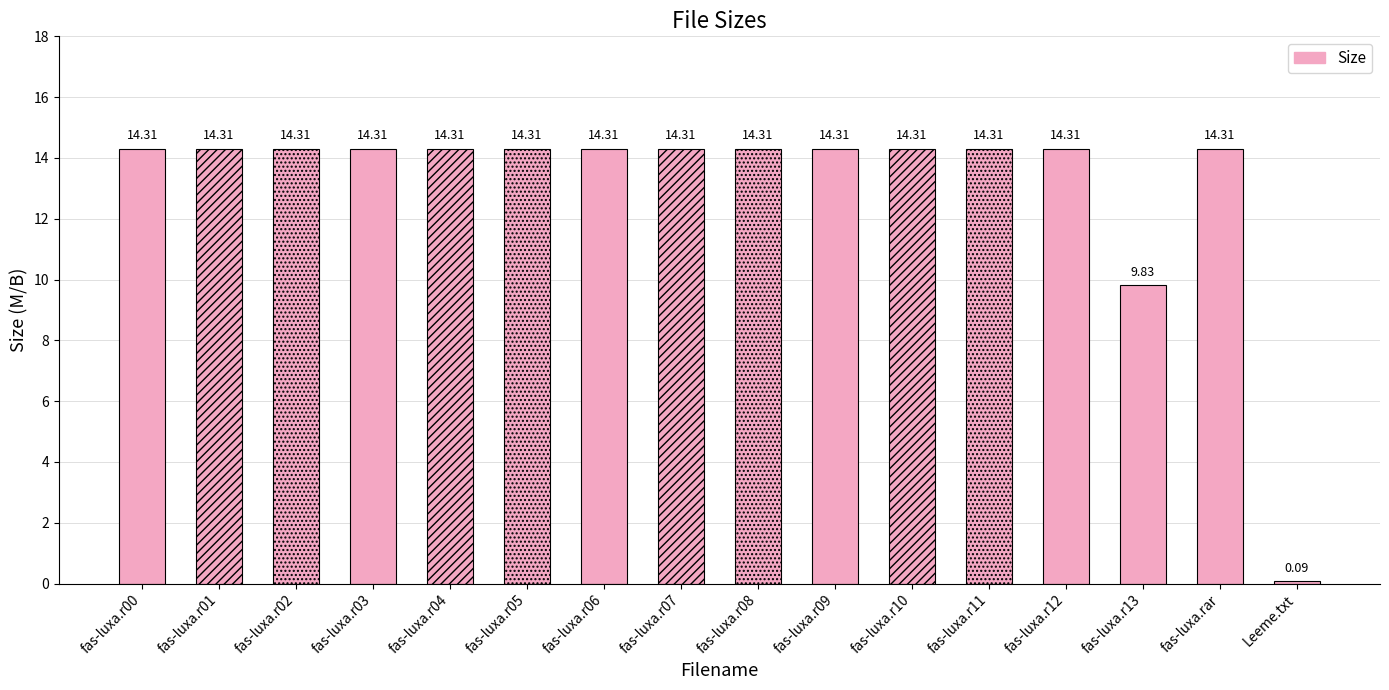

How many series are shown in this chart?

1